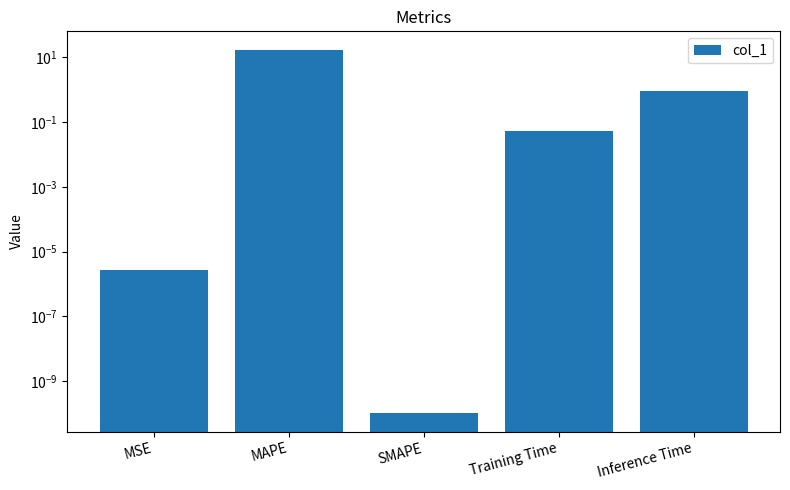

True or false: the data shows 0.0 at SMAPE.

True